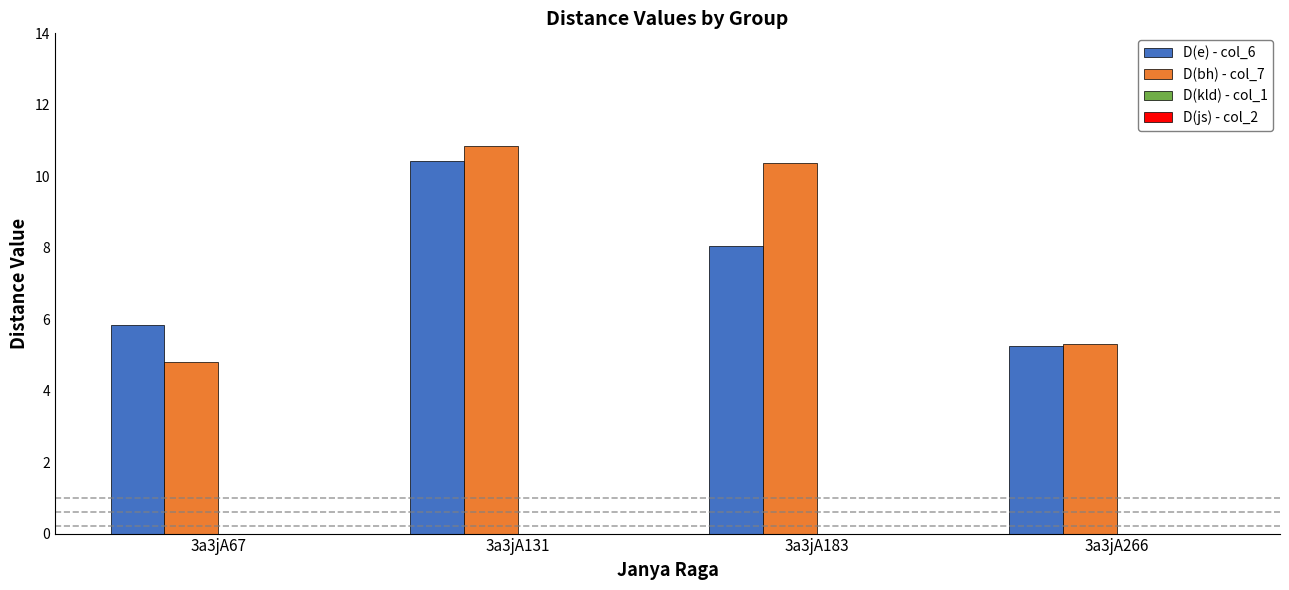

At which label does D(bh) - col_7 first exceed 10?

3a3jA131